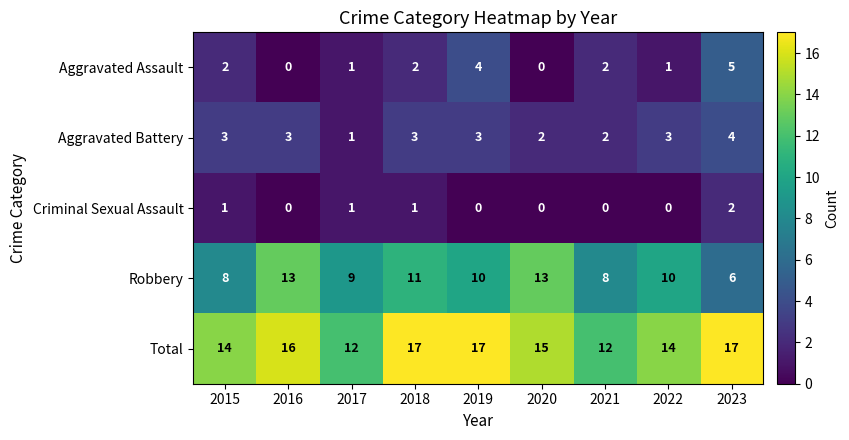

True or false: Criminal Sexual Assault has a value of -1 at 2021.

False